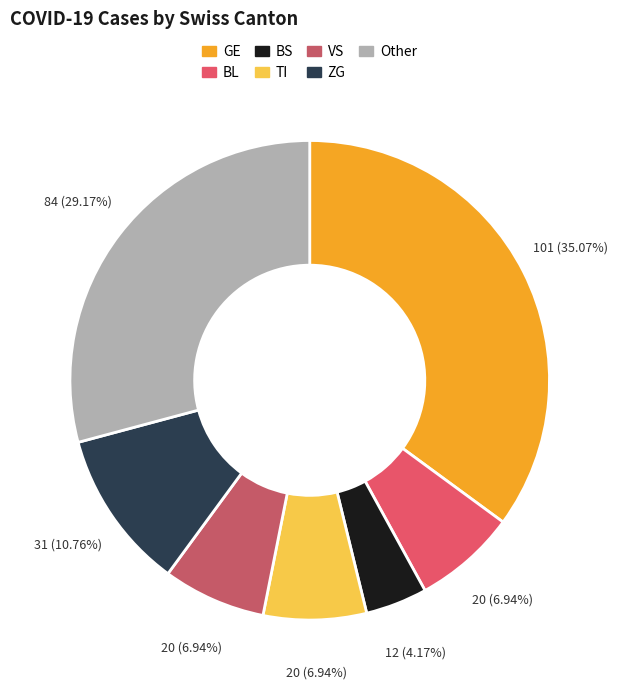

Is there any slice that represents more than half of the pie?

No